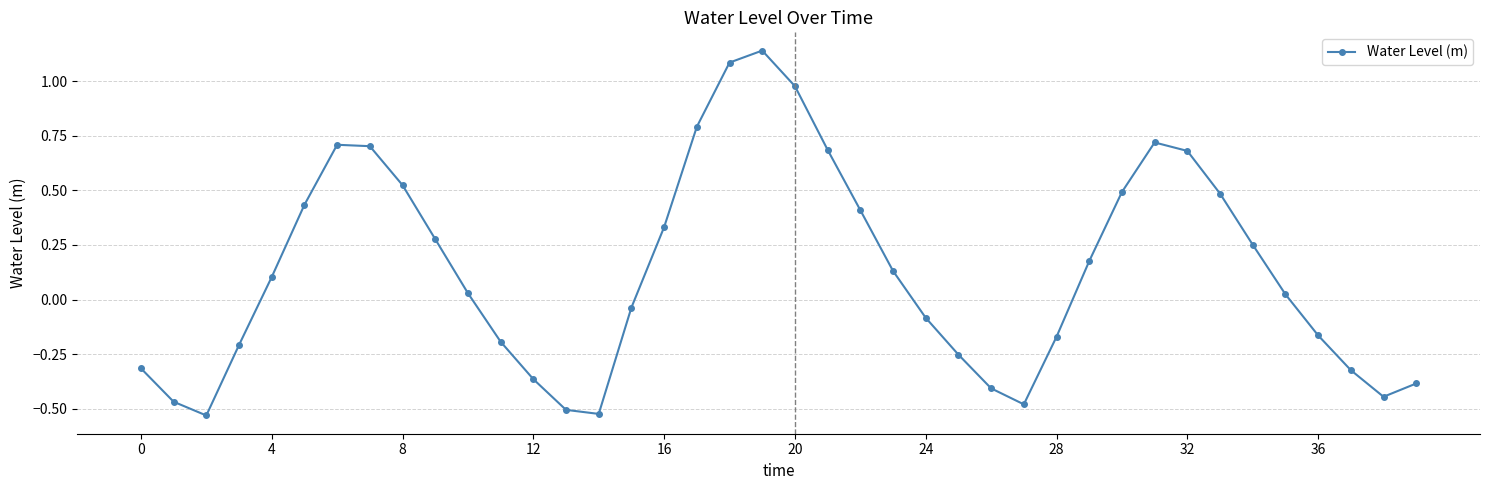

True or false: the data has more than 2 interior local peaks.

True